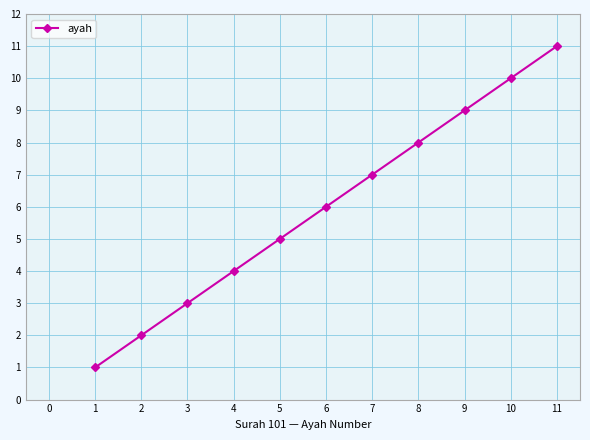

How many lines are shown in the chart?

1